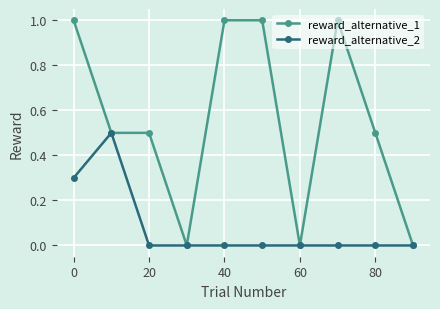

Rank the series by their average value, from highest to lowest.

reward_alternative_1, reward_alternative_2